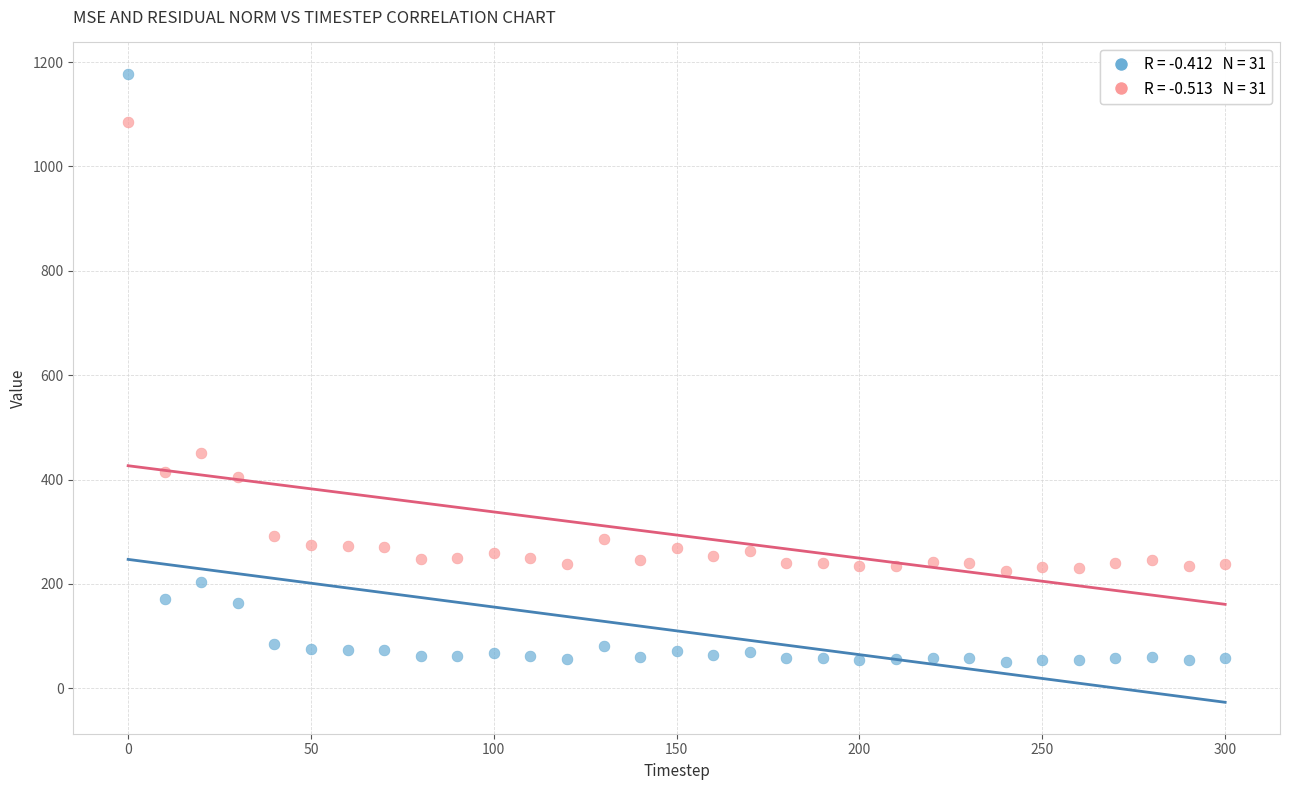

Across all series, what Y value is closest to 613?

451.3